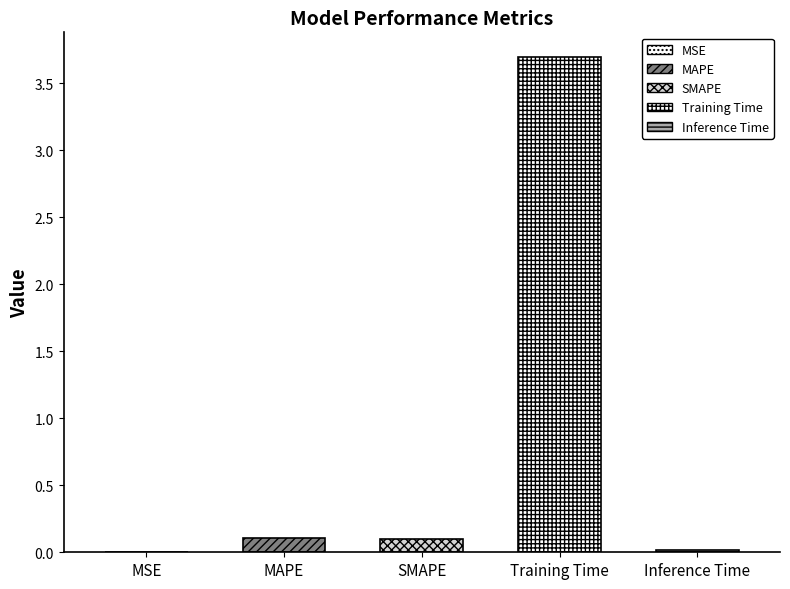

What is the difference between the values at MAPE and Inference Time?

0.1